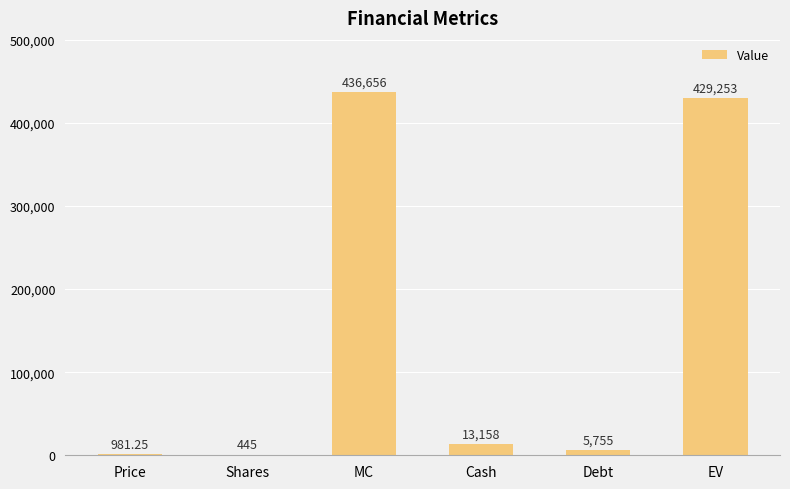

At which category does the chart reach its peak across all series?

MC